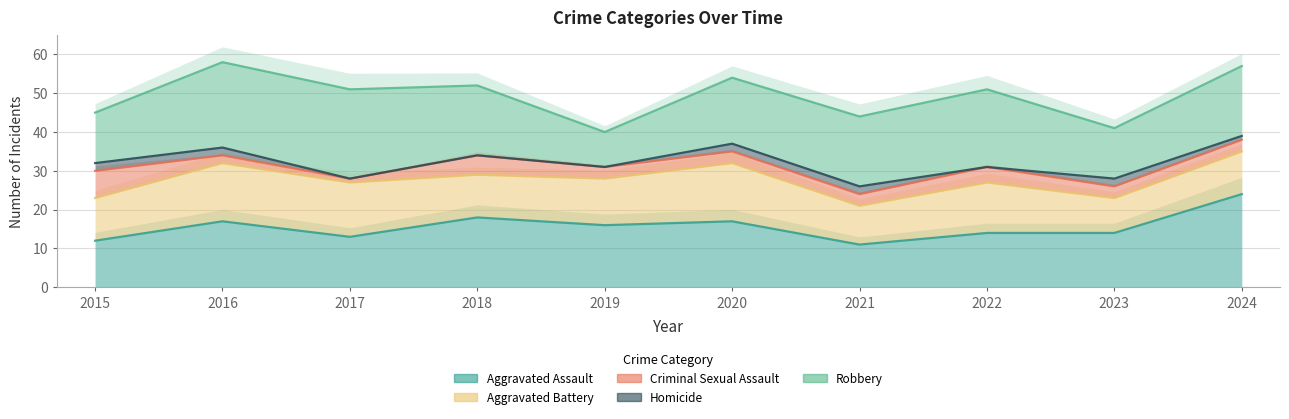

Reading left to right, transcribe all the data shown in this chart.

Aggravated Assault: 12	17	13	18	16	17	11	14	14	24
Aggravated Battery: 11	15	14	11	12	15	10	13	9	11
Criminal Sexual Assault: 7	2	1	5	3	3	3	4	3	3
Homicide: 2	2	0	0	0	2	2	0	2	1
Robbery: 13	22	23	18	9	17	18	20	13	18